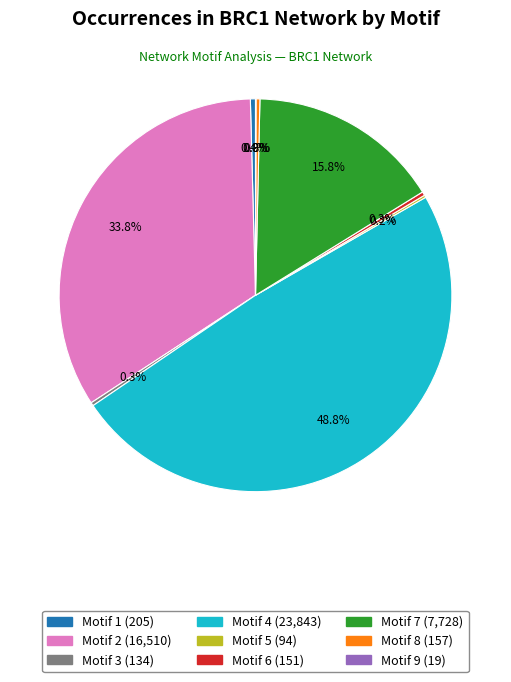

Which category has the biggest portion of the pie?

Motif 4